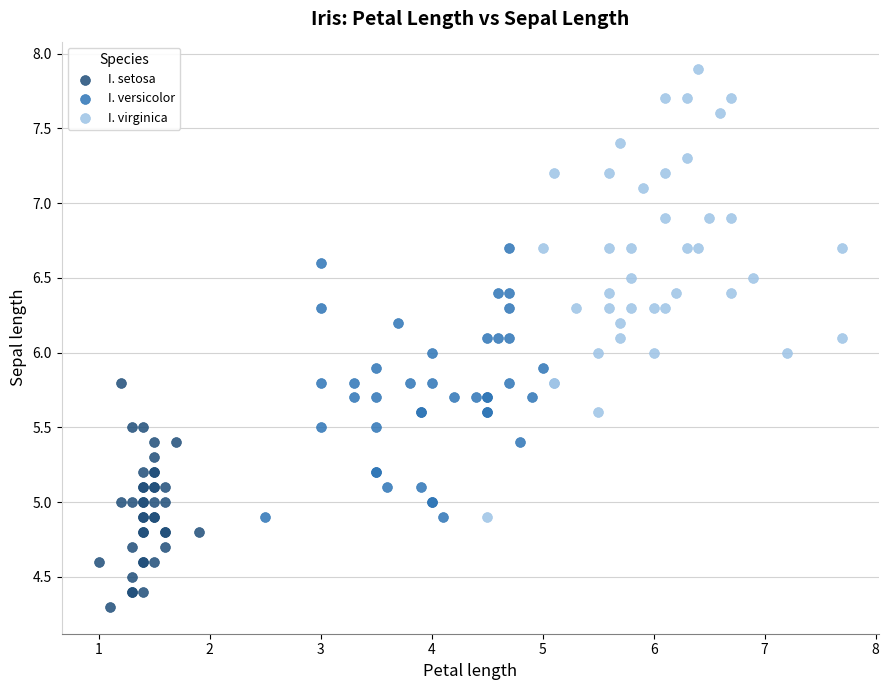

What are all the series names shown in the legend?

I. setosa, I. versicolor, I. virginica